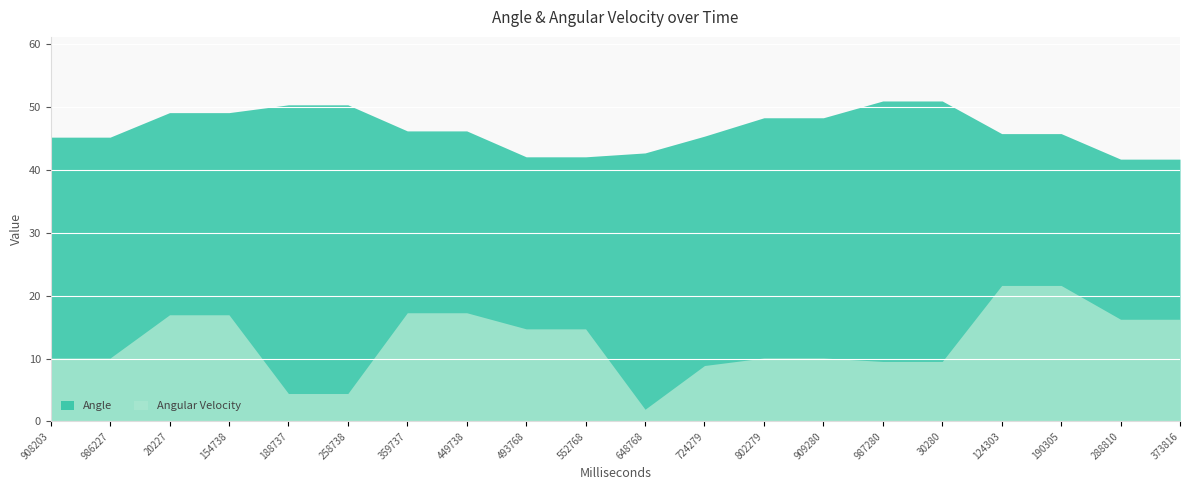

Reading right to left, list all the values displayed in this chart.

Angle: 373816=41.7	288810=41.7	190305=45.8	124303=45.8	30280=50.9	987280=50.9	909280=48.3	802279=48.3	724279=45.4	648768=42.7	552768=42.1	493768=42.1	449738=46.2	359737=46.2	258738=50.3	188737=50.3	154738=49.1	20227=49.1	986227=45.2	908203=45.2
Angular Velocity: 373816=16.2	288810=16.2	190305=21.6	124303=21.6	30280=9.5	987280=9.5	909280=10.1	802279=10.1	724279=8.9	648768=1.9	552768=14.7	493768=14.7	449738=17.3	359737=17.3	258738=4.4	188737=4.4	154738=17.0	20227=17.0	986227=10.1	908203=10.1